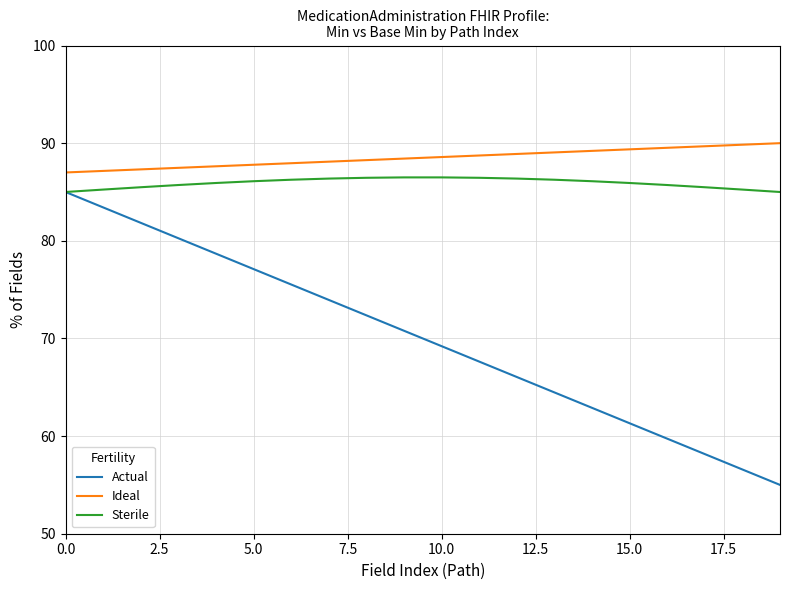

True or false: Actual and Ideal intersect in this chart.

False